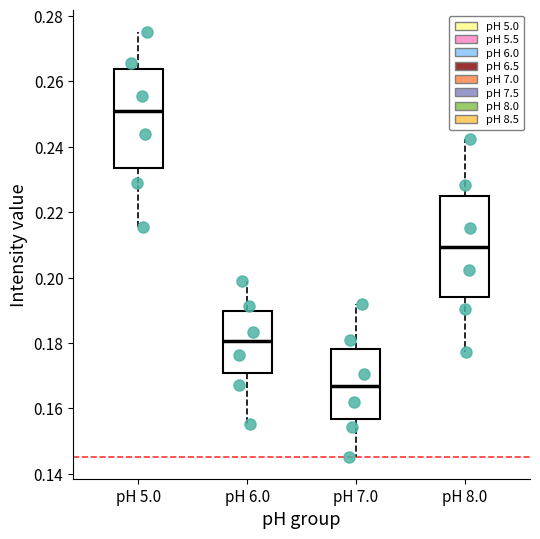

Where is the lower edge of the box for pH 8.0 on the y-axis? The values are not printed on the chart, so give them approximately, as read against the axis.

0.194